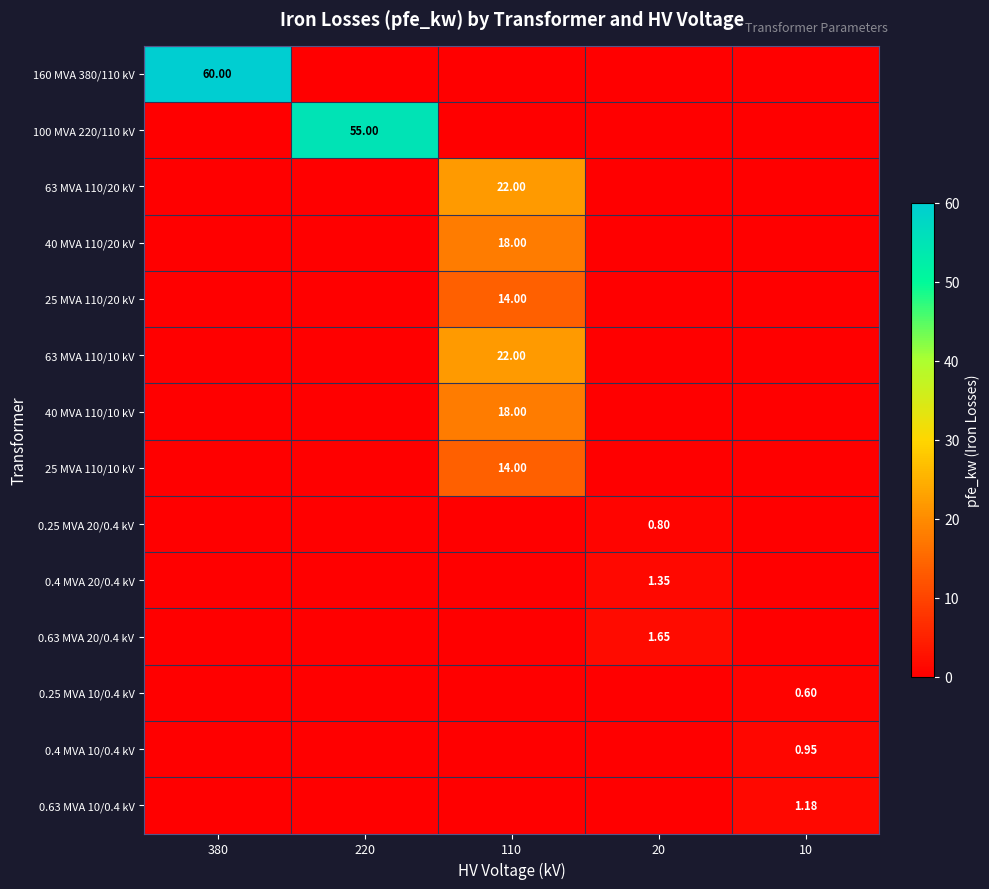

Which series has the largest range (max minus min)?

160 MVA 380/110 kV